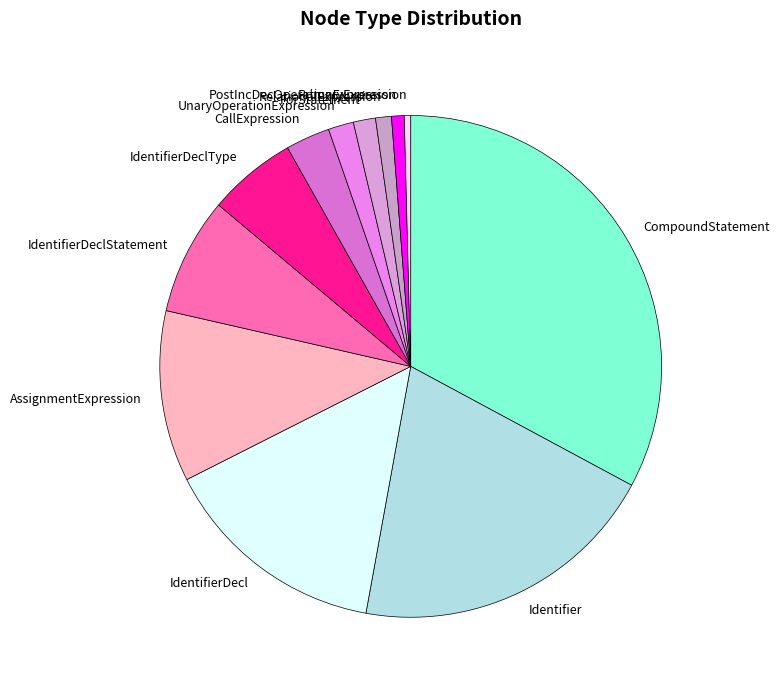

Which slice is the largest?

CompoundStatement